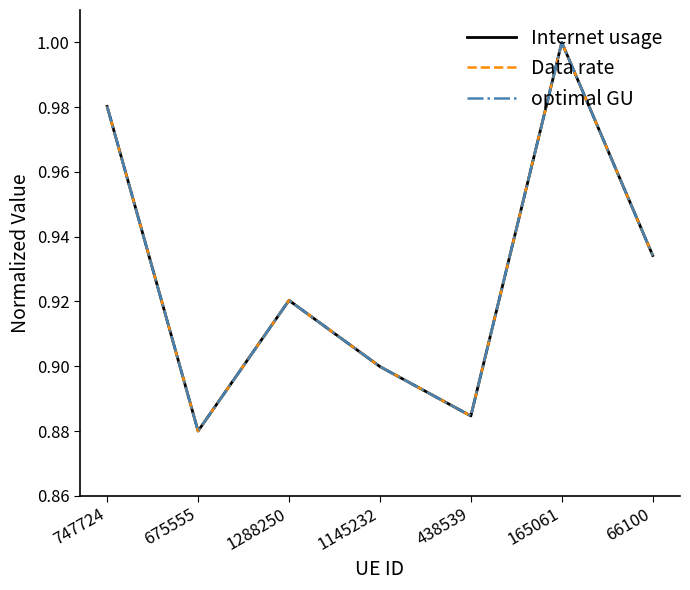

List the series in order of their peak value, lowest first.

Internet usage, Data rate, optimal GU